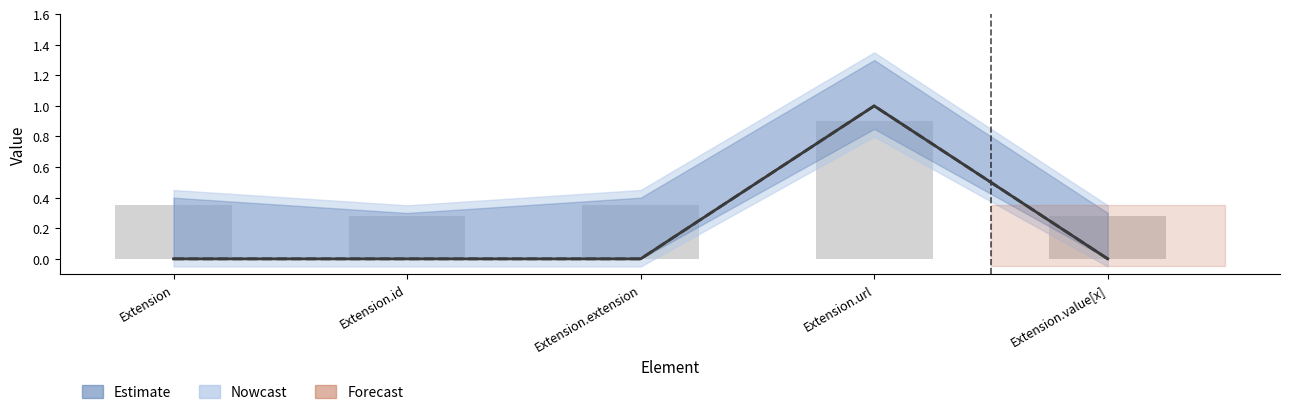

Between Extension.value[x] and Extension.id, which is larger?

Extension.value[x]